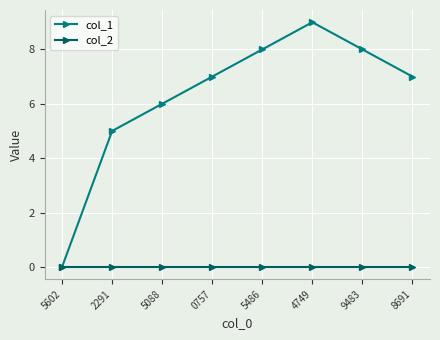

What are all the series names shown in the legend?

col_1, col_2